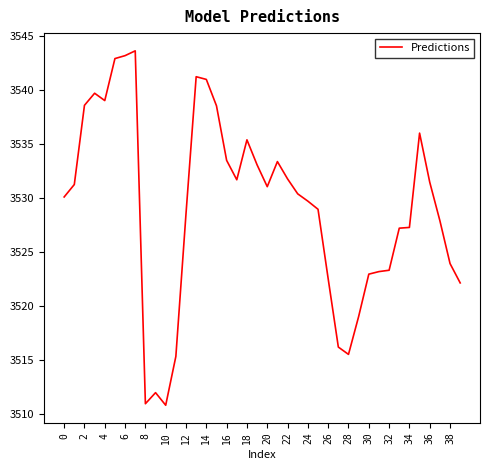

What is the maximum value shown in the chart?

3543.6